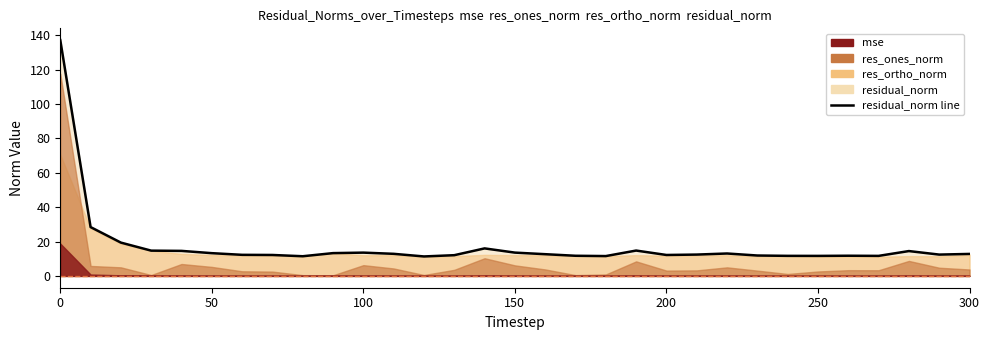

What is the sum of the mse values at 90 and 100?

0.4